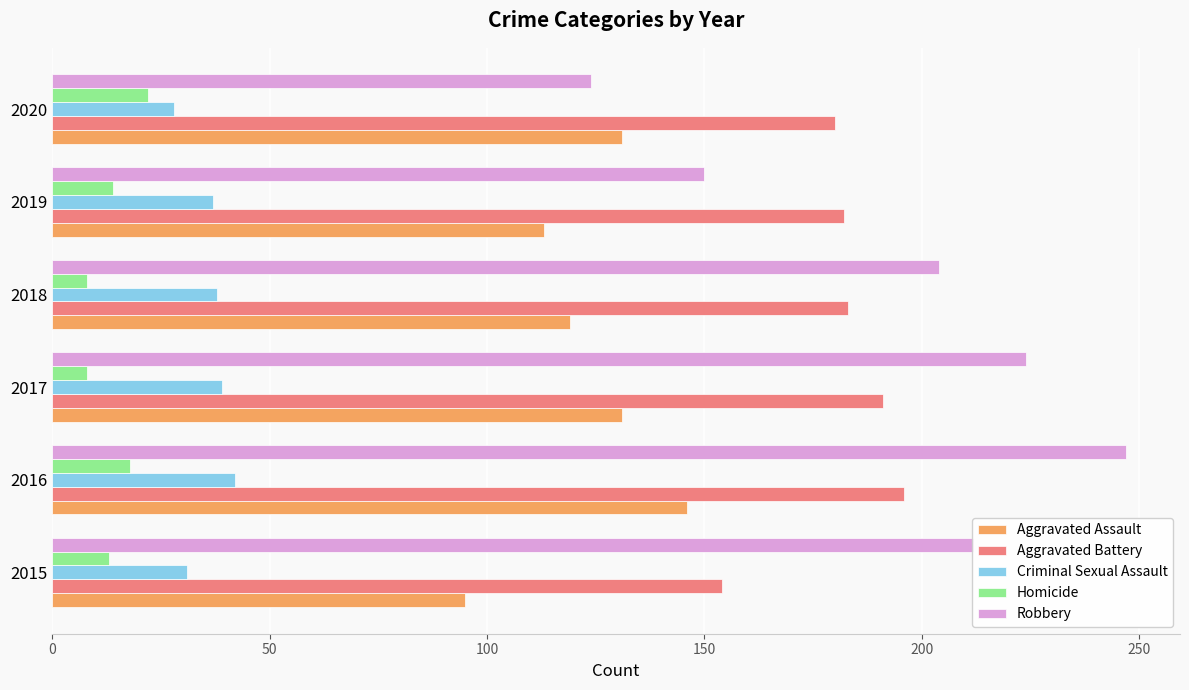

Is it true that Robbery equals 52 at 2020?

False